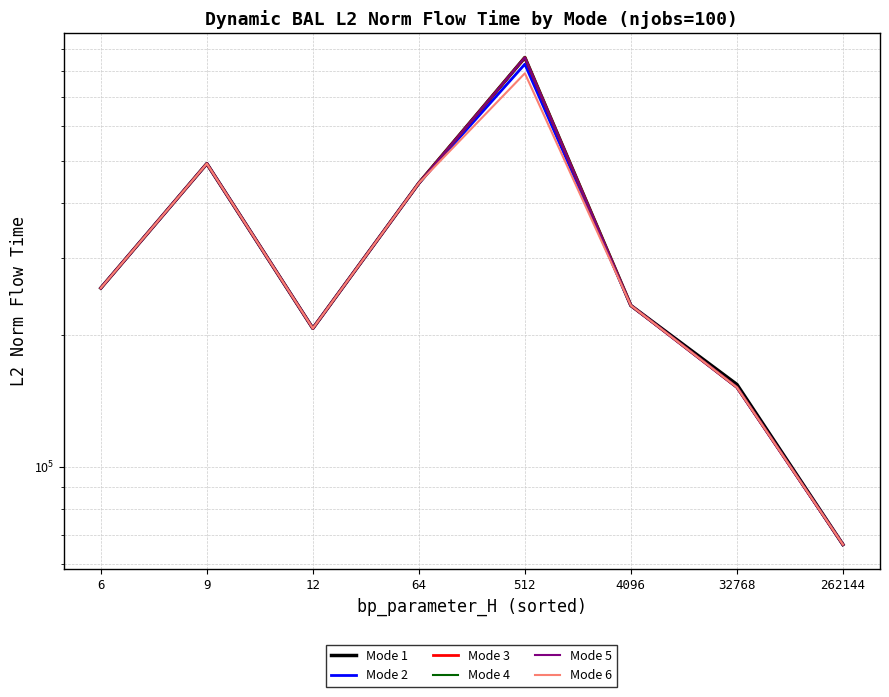

Where does the Mode 2 series first go above 255956?

6